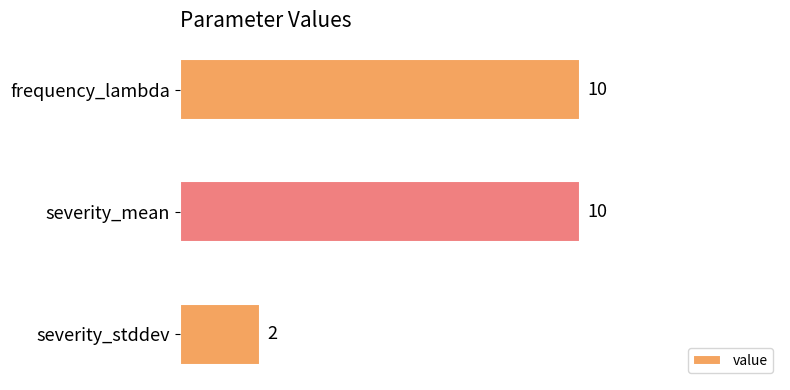

What is the difference between the values at severity_stddev and severity_mean?

8